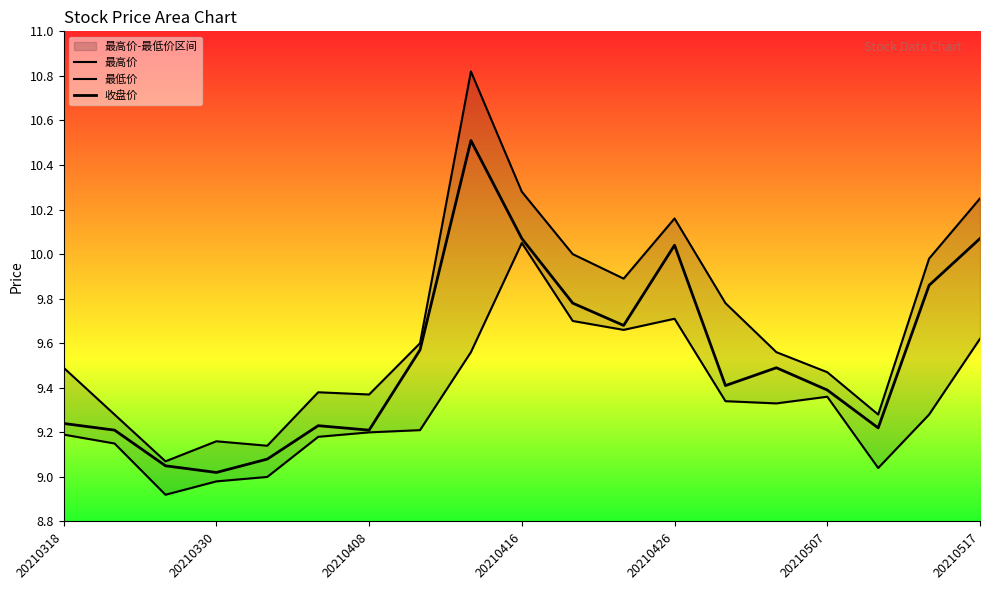

Rank the series at 20210318 from lowest to highest value.

最低价, 收盘价, 最高价